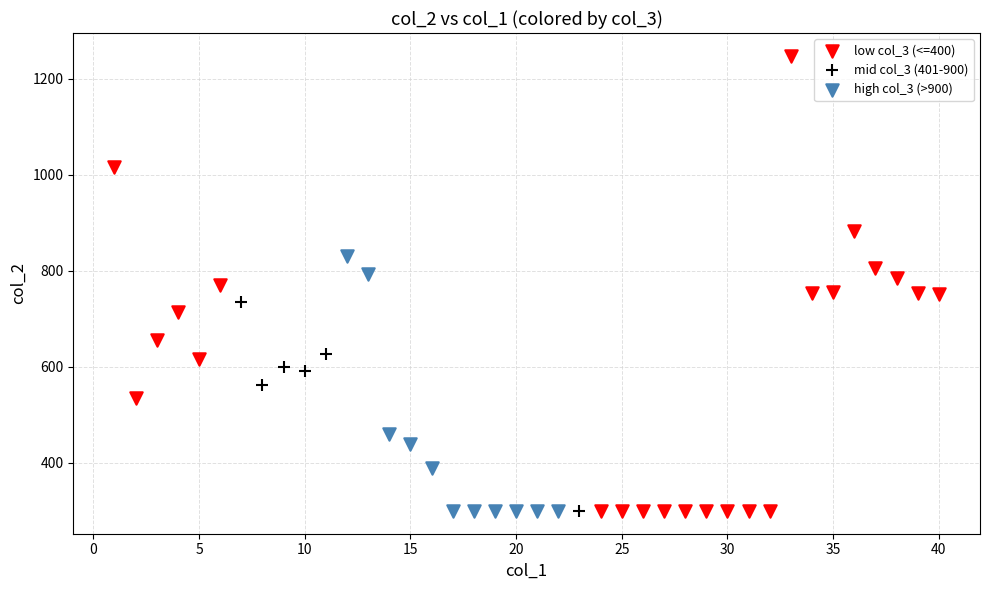

What are all the series names shown in the legend?

low col_3 (<=400), mid col_3 (401-900), high col_3 (>900)